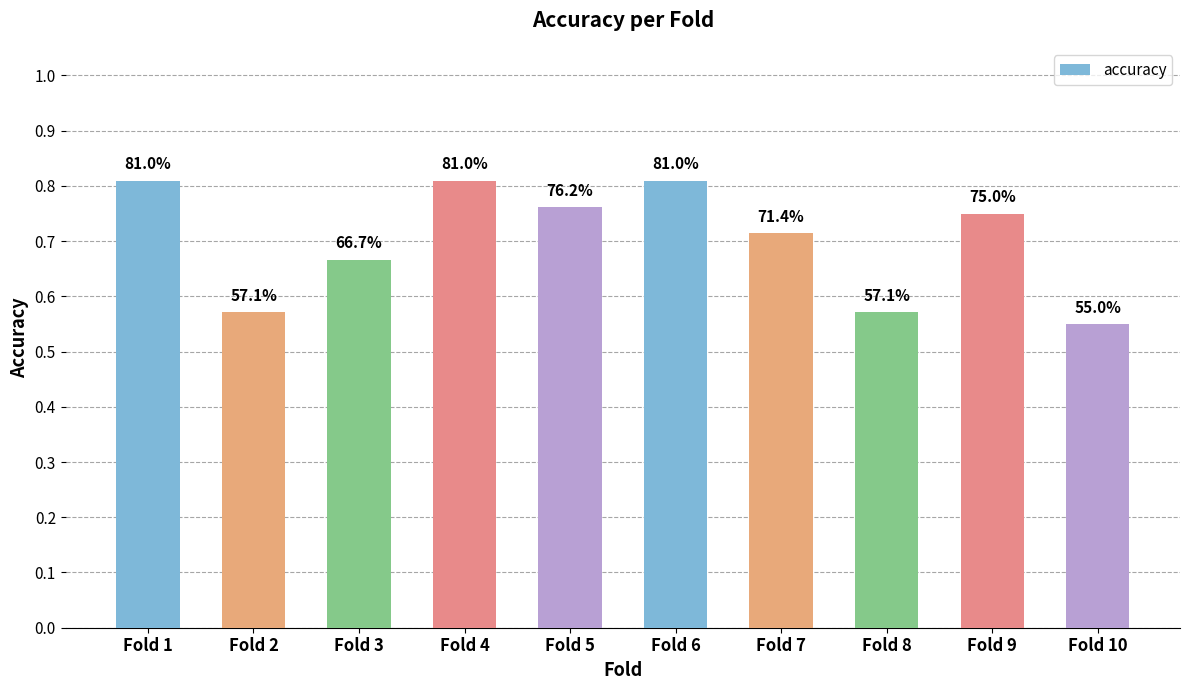

Are the bars horizontal?

No